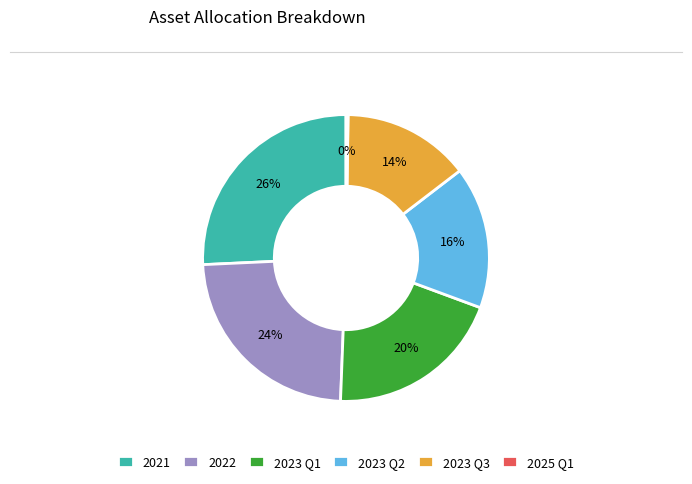

The 2023 Q2 slice represents 22% of the pie. True or false?

False